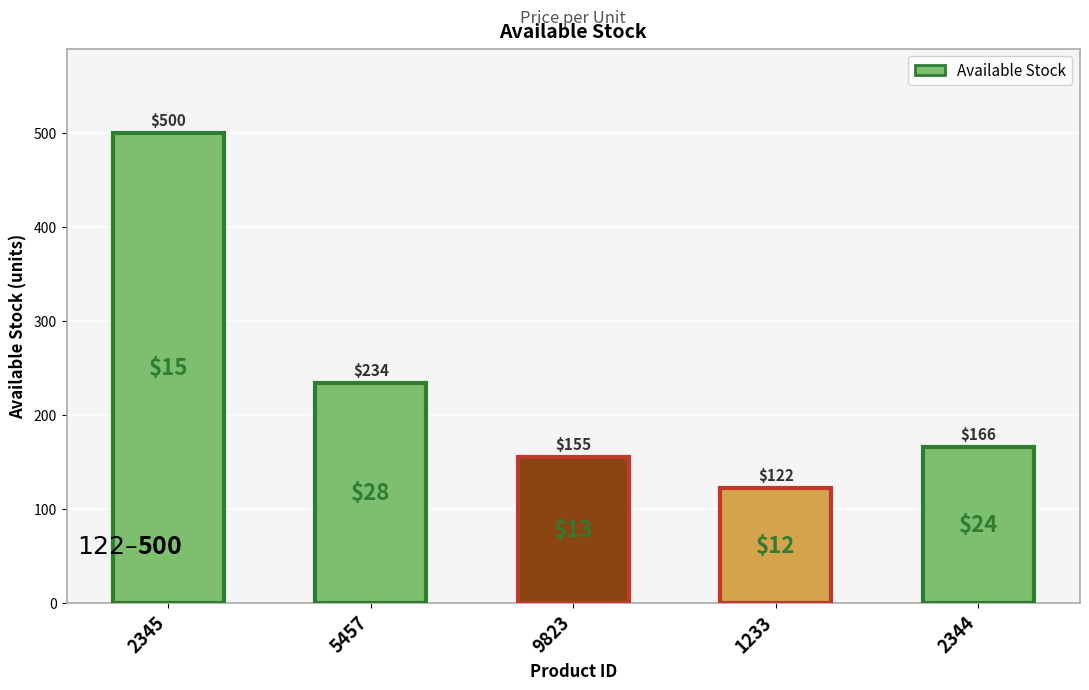

What is the label of the 5th bar from the right?

2345